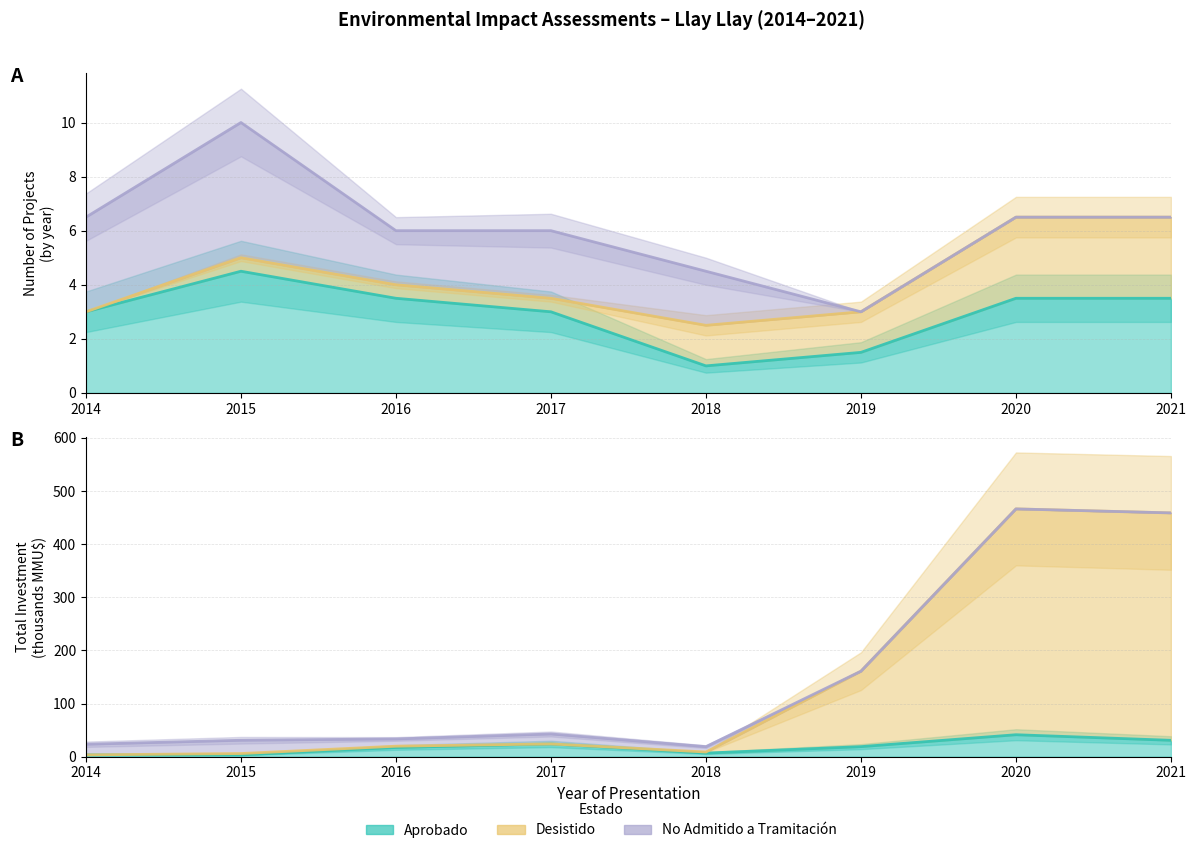

The value of Desistido at 2021 is 458.8. True or false?

True